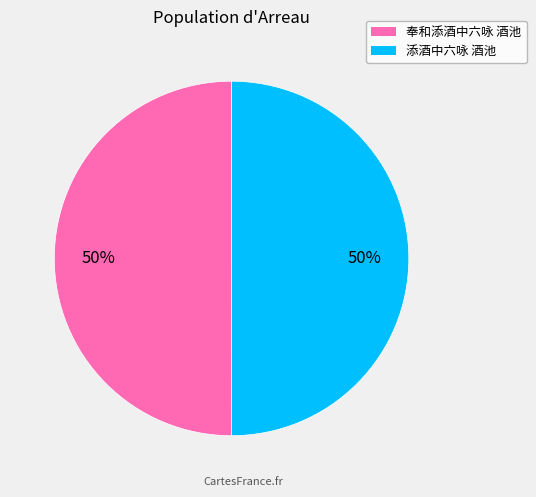

Is the sum of 奉和添酒中六咏 酒池 and 添酒中六咏 酒池 greater than half?

Yes